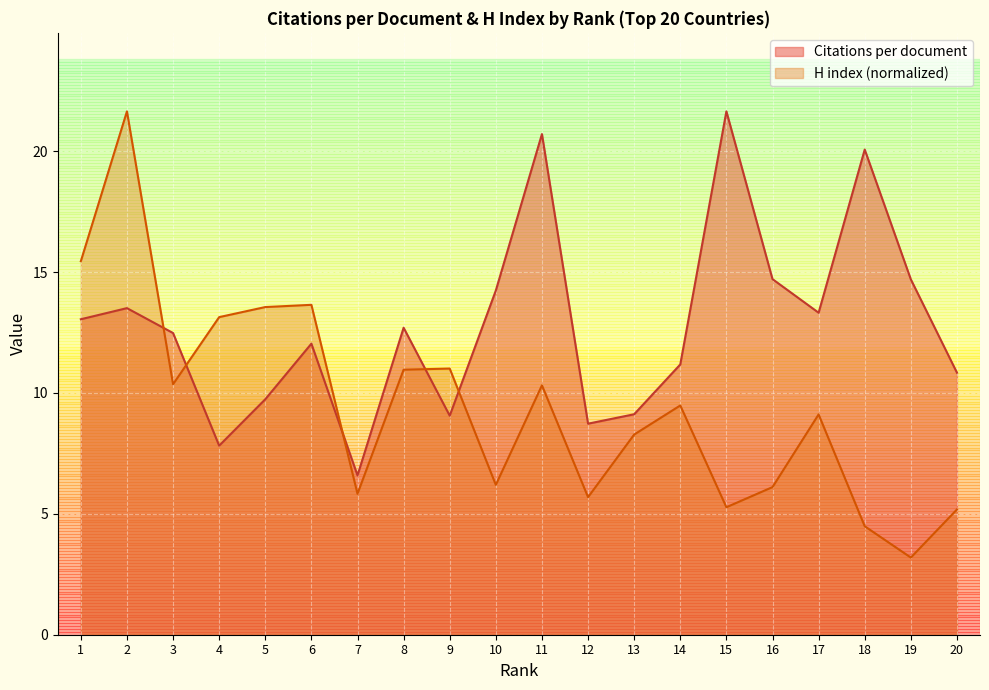

Read the Citations per document value at 17.

13.3